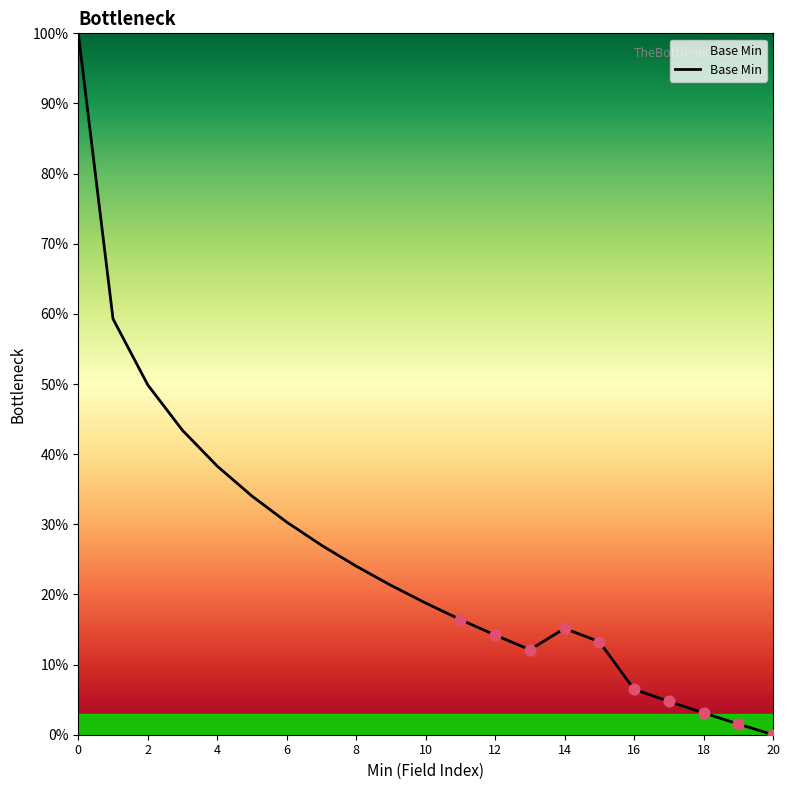

Is this an area chart (filled region under the line)?

Yes